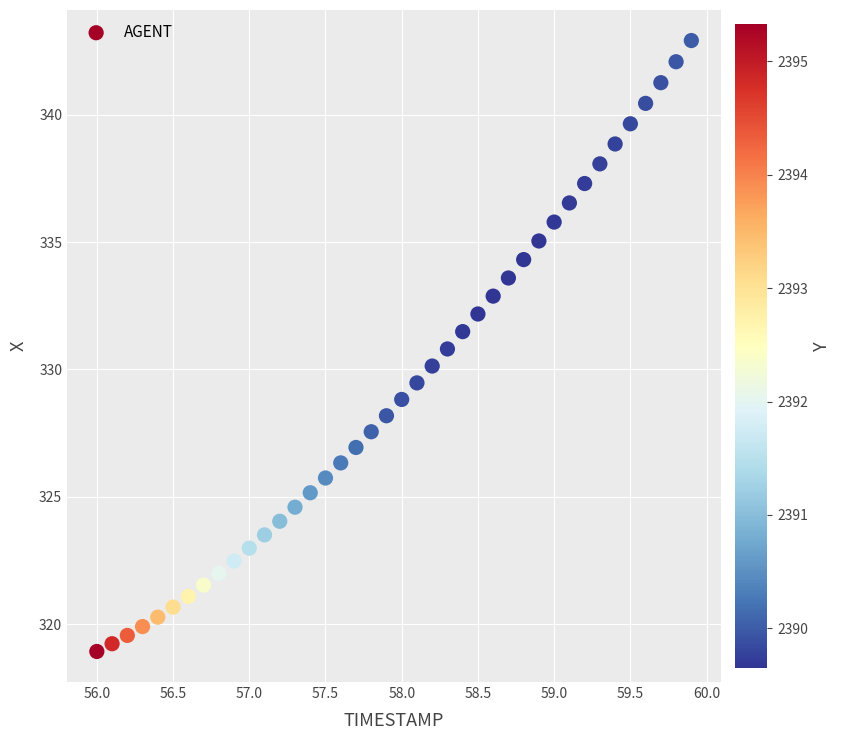

What is the range of X values (max minus min)?

3.9